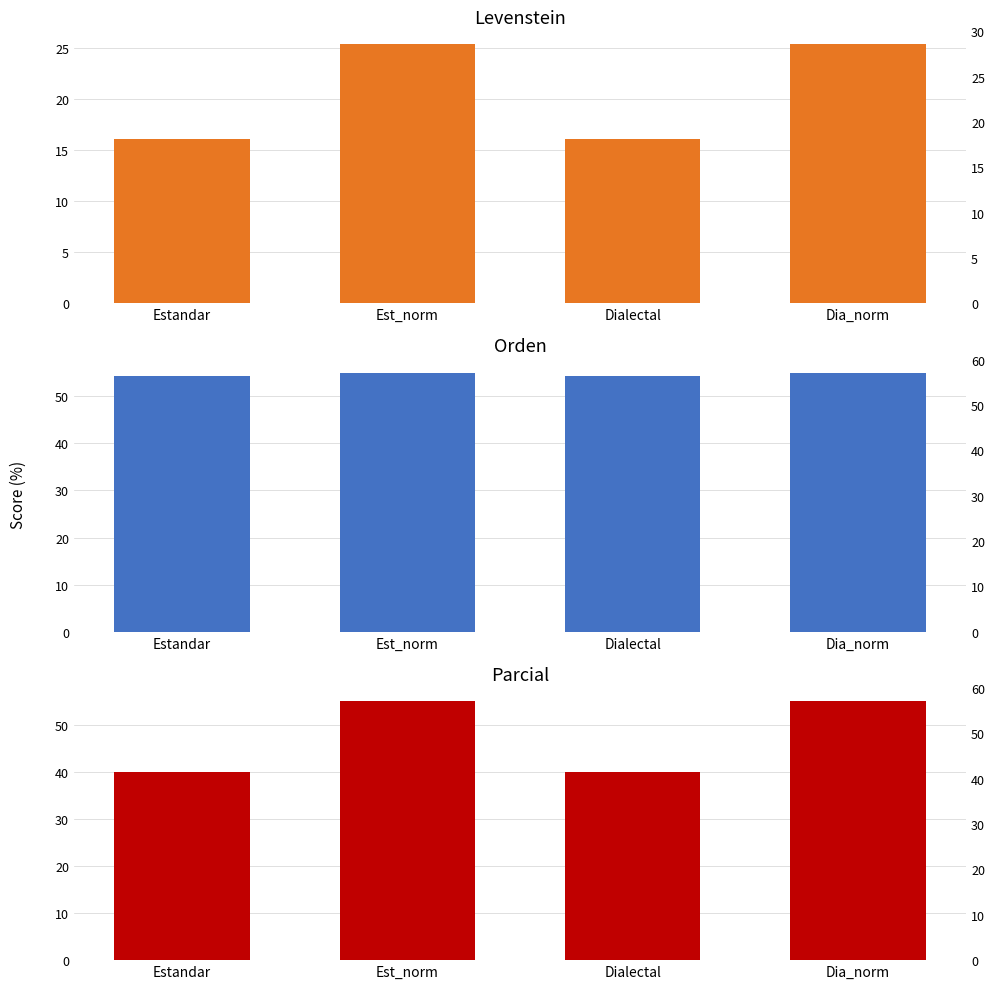

What are all the series names shown in the legend?

Levenstein, Orden, Parcial